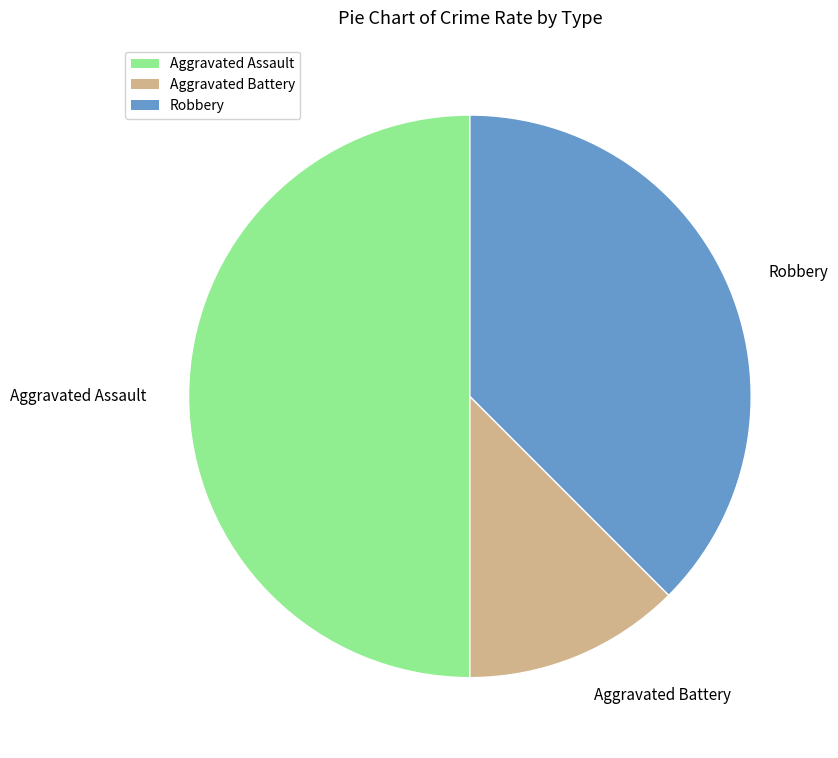

Is it true that Robbery is 46% of the pie?

False